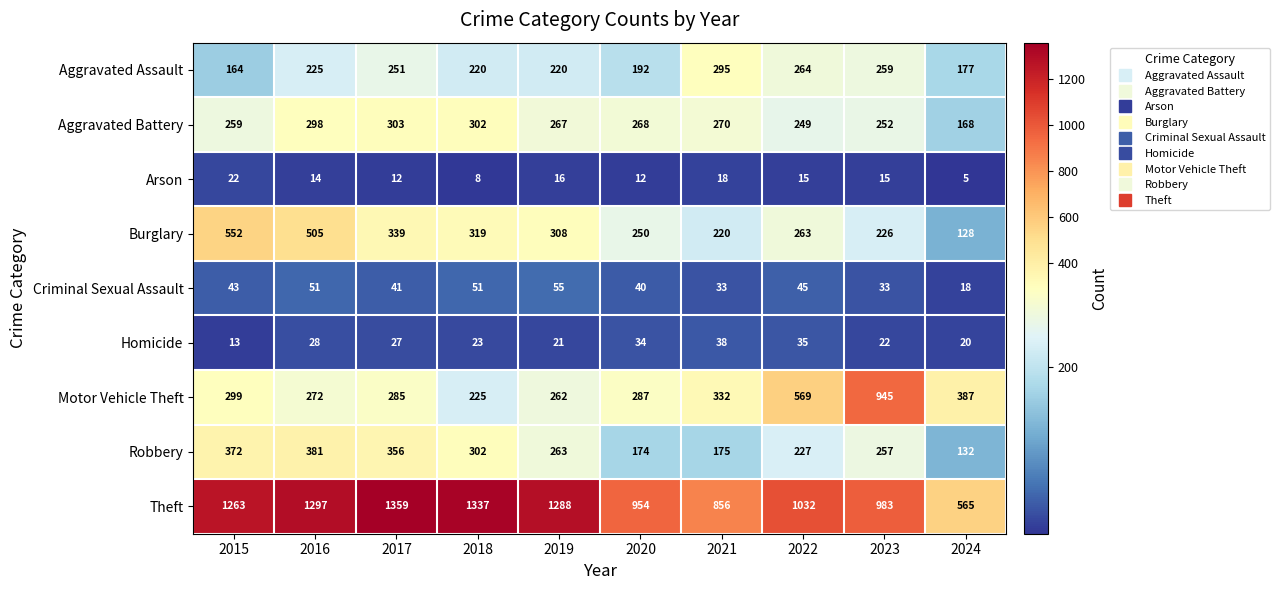

The value of Robbery at 2018 is 302. True or false?

True